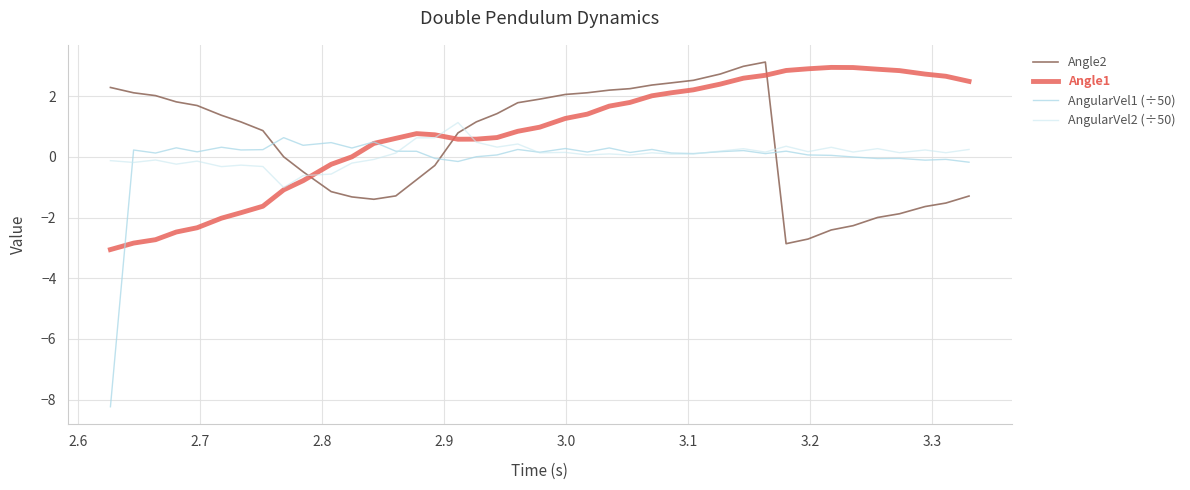

Which series has the largest range (max minus min)?

AngularVel1 (÷50)